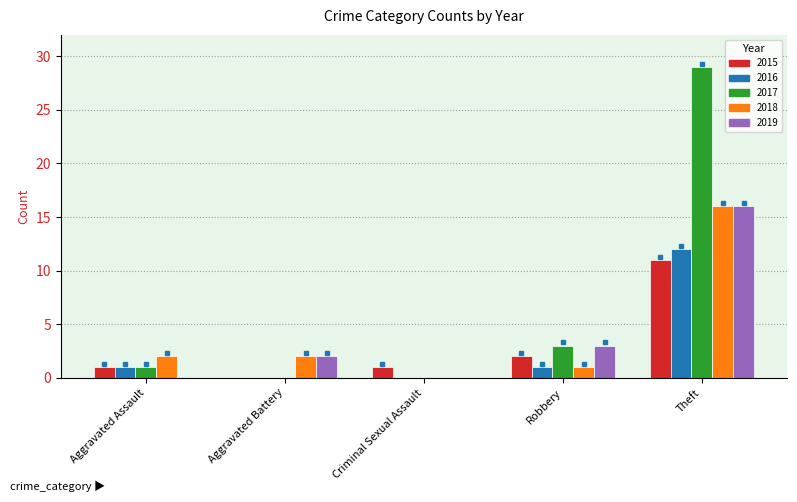

What is the sum of all 2015 values?

15